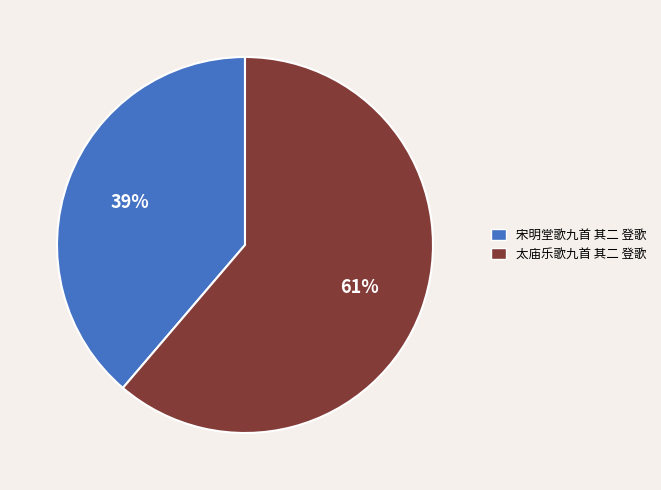

To the nearest percent, what is the average slice percentage?

50%